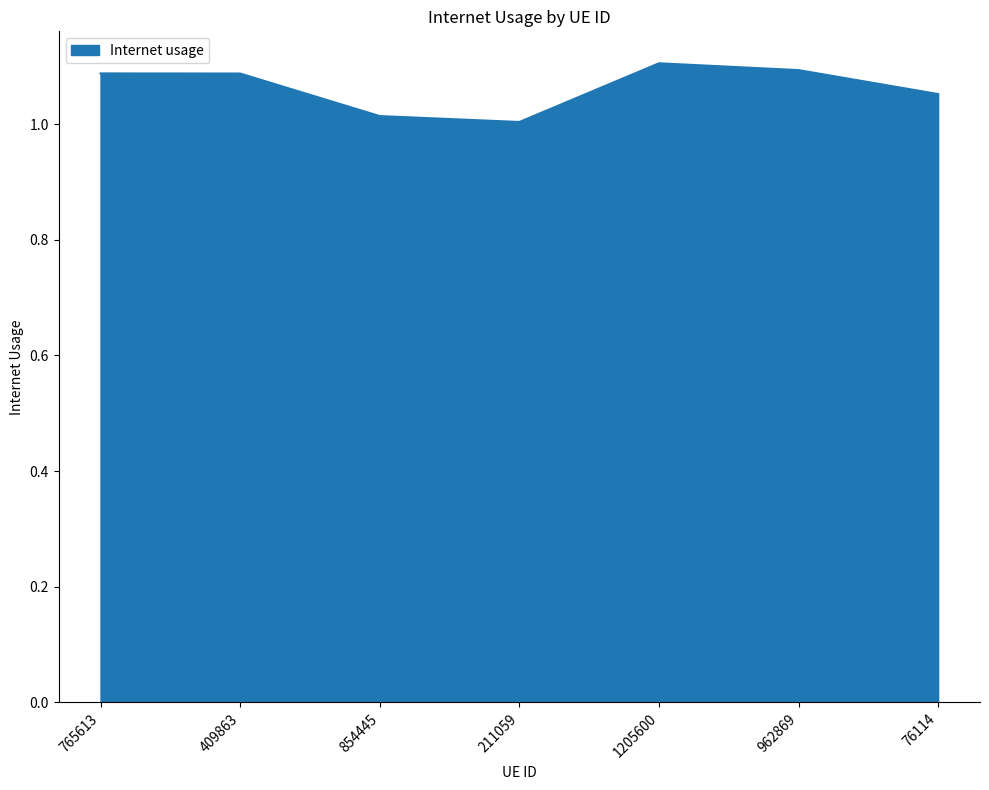

How many series are shown in this chart?

1